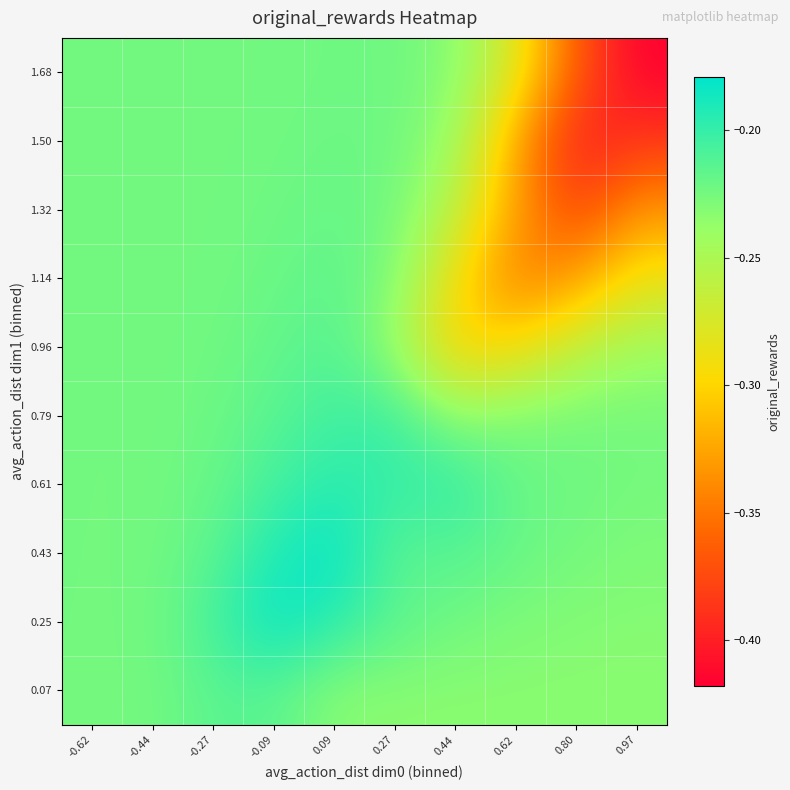

What is the smallest value displayed?

-0.4